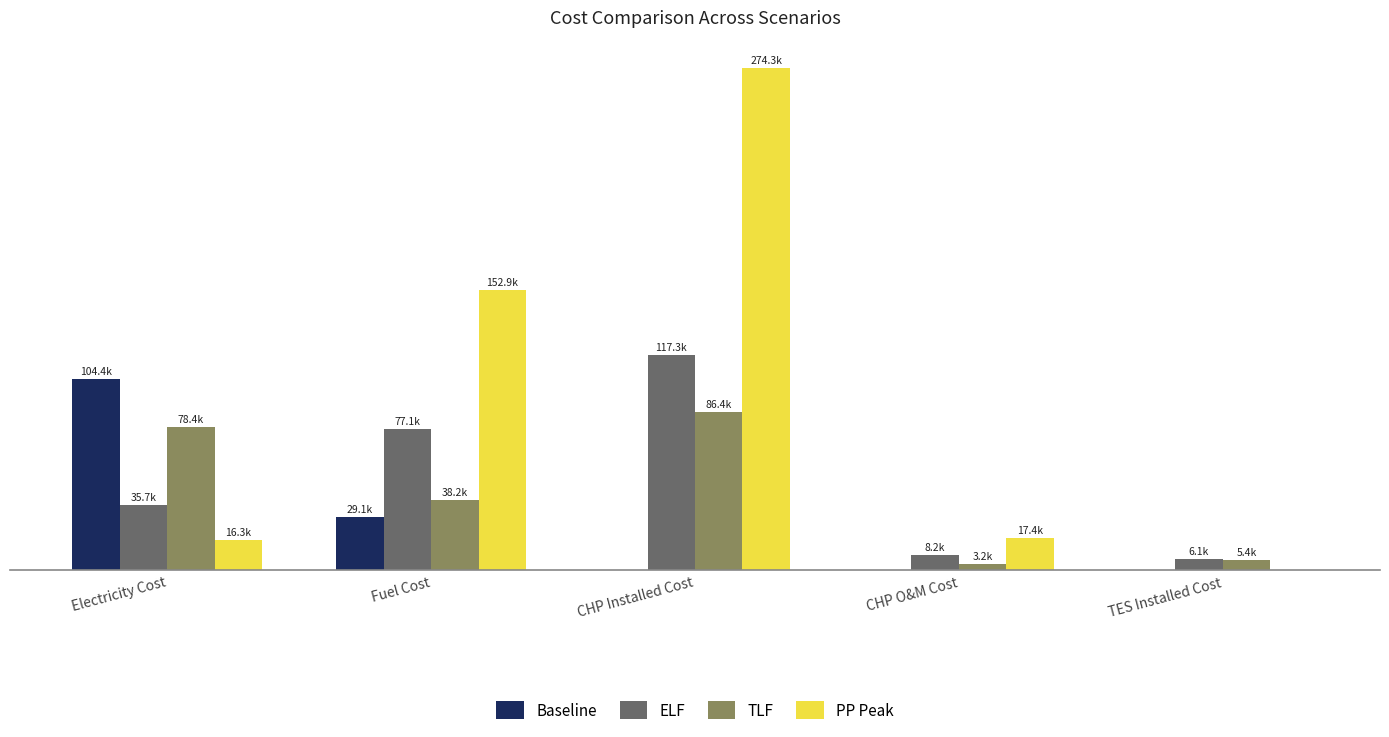

Reading right to left, transcribe all the data shown in this chart.

Baseline: TES Installed Cost=0.0	CHP O&M Cost=0.0	CHP Installed Cost=0.0	Fuel Cost=29131.9	Electricity Cost=104437.1
ELF: TES Installed Cost=6104.1	CHP O&M Cost=8227.8	CHP Installed Cost=117252.7	Fuel Cost=77125.7	Electricity Cost=35663.7
TLF: TES Installed Cost=5396.2	CHP O&M Cost=3159.1	CHP Installed Cost=86365.9	Fuel Cost=38172.7	Electricity Cost=78385.0
PP Peak: TES Installed Cost=0.0	CHP O&M Cost=17425.2	CHP Installed Cost=274320.7	Fuel Cost=152941.9	Electricity Cost=16310.5